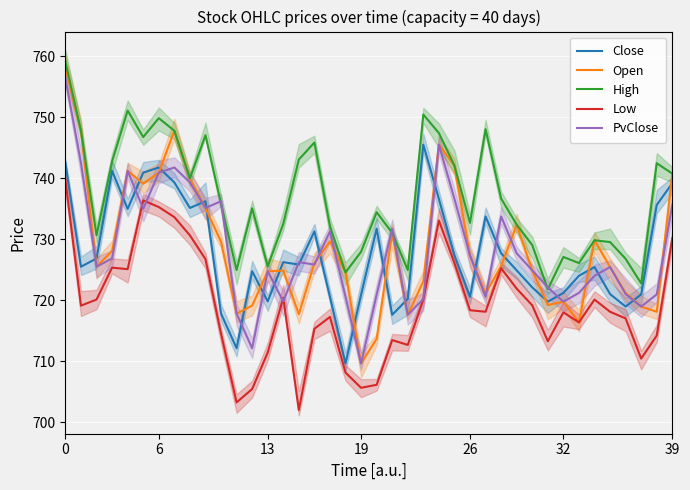

What is the minimum value shown in the chart?

702.0